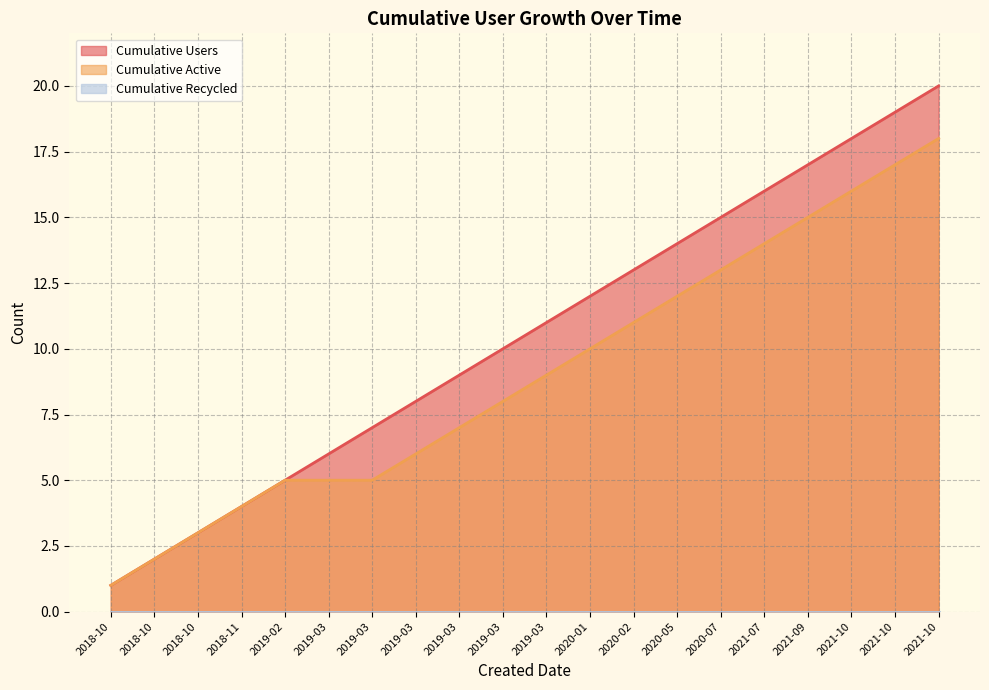

Reading right to left, list all the values displayed in this chart.

Cumulative Users: 20	19	18	17	16	15	14	13	12	11	10	9	8	7	6	5	4	3	2	1
Cumulative Active: 18	17	16	15	14	13	12	11	10	9	8	7	6	5	5	5	4	3	2	1